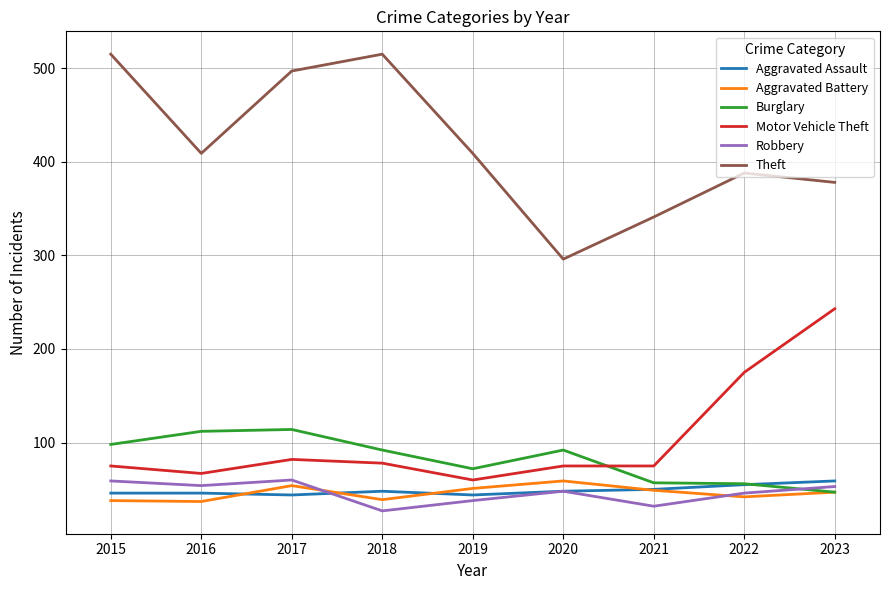

The Robbery series shows 60 at 2017. True or false?

True